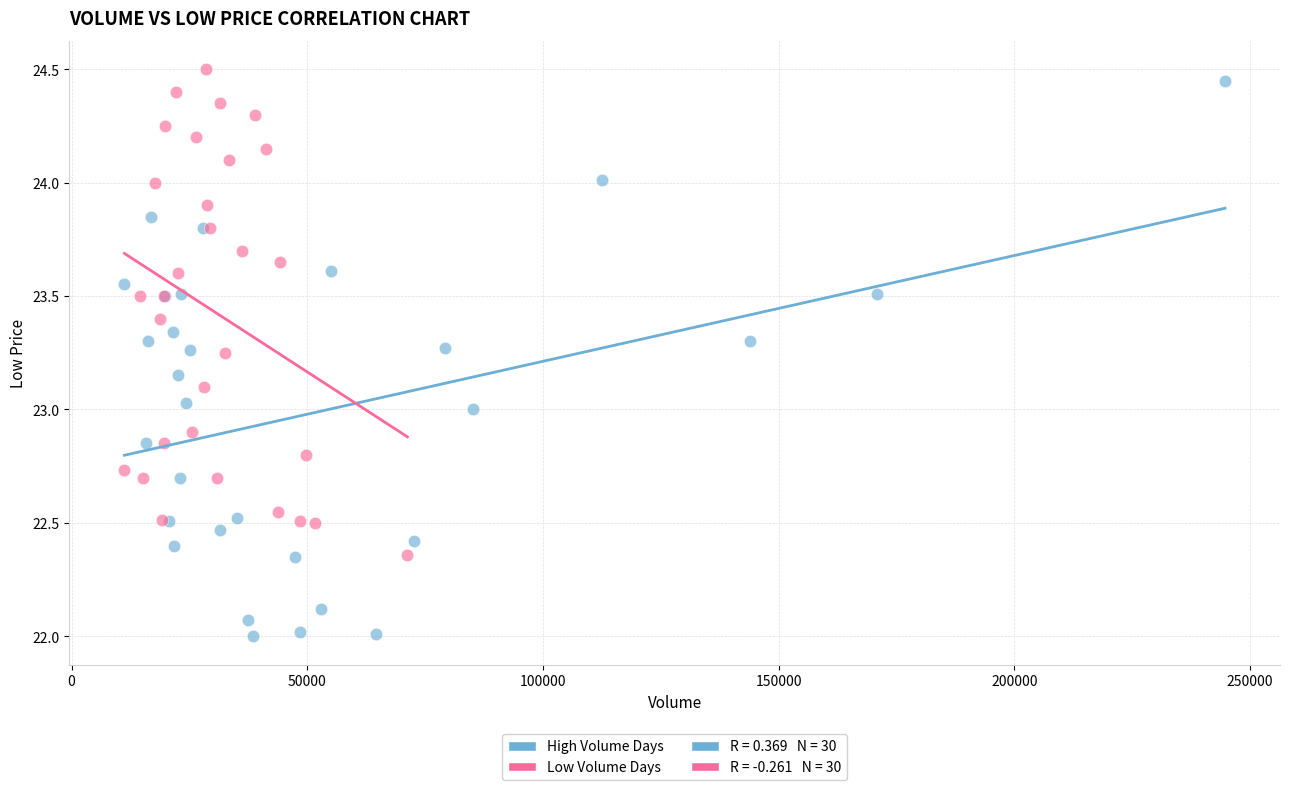

Which series has the largest Y range (max minus min)?

High Volume Days